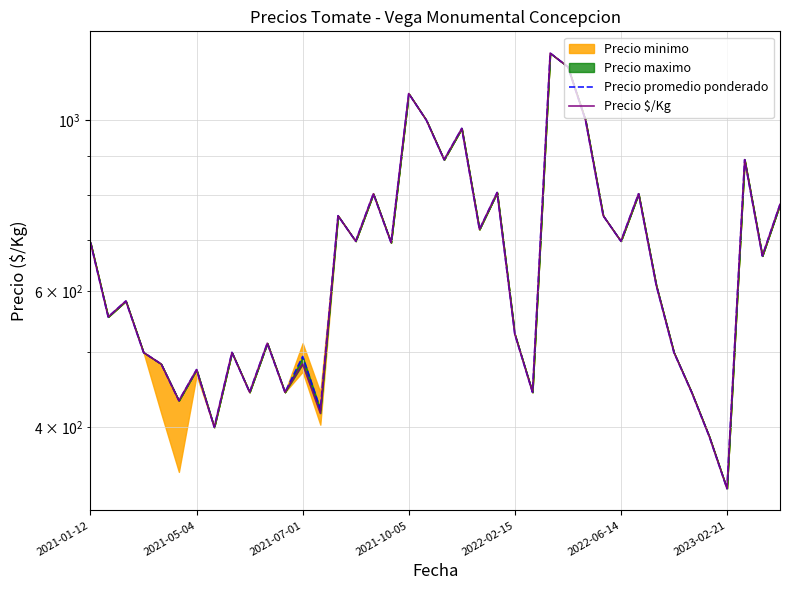

Reading left to right, what are all the values shown in this chart?

Precio promedio ponderado: 694	556	583	500	483	433	475	400	500	444	514	444	494	422	752	697	803	694	1083	1000	889	976	722	806	528	444	1222	1173	1000	752	697	803	611	500	444	389	333	889	667	778
Precio $/Kg: 694	556	583	500	483	433	475	400	500	444	514	444	483	417	752	697	803	694	1083	1000	889	976	722	806	528	444	1222	1173	1000	752	697	803	611	500	444	389	333	889	667	778